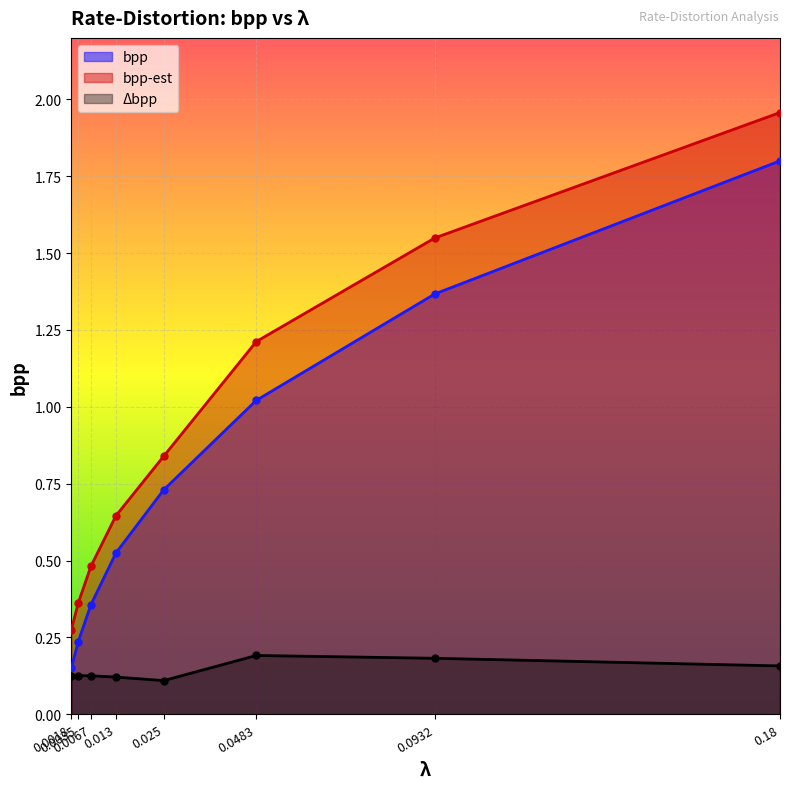

Count the number of data series in this chart.

3